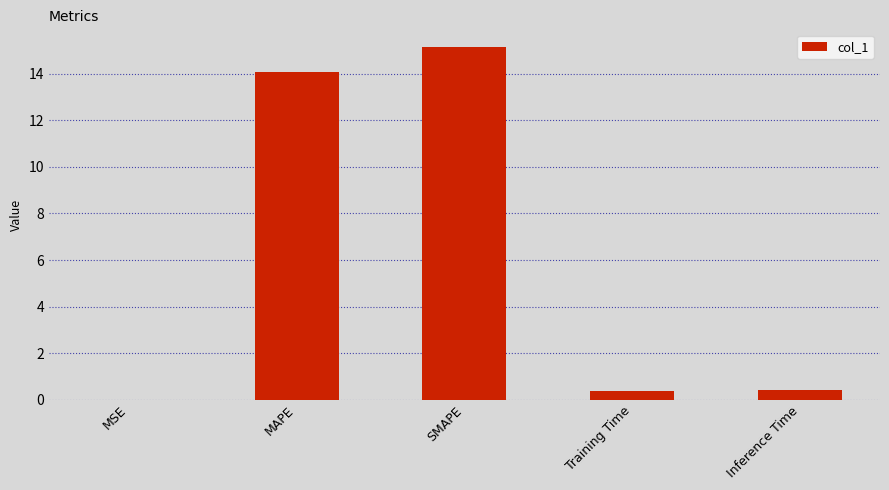

What is the sum of all values?

30.0